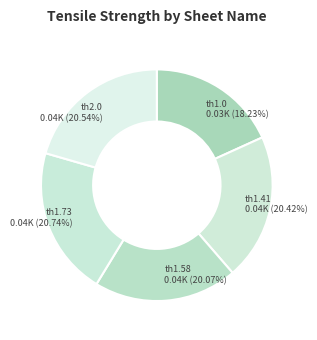

Count the number of slices in the pie.

5